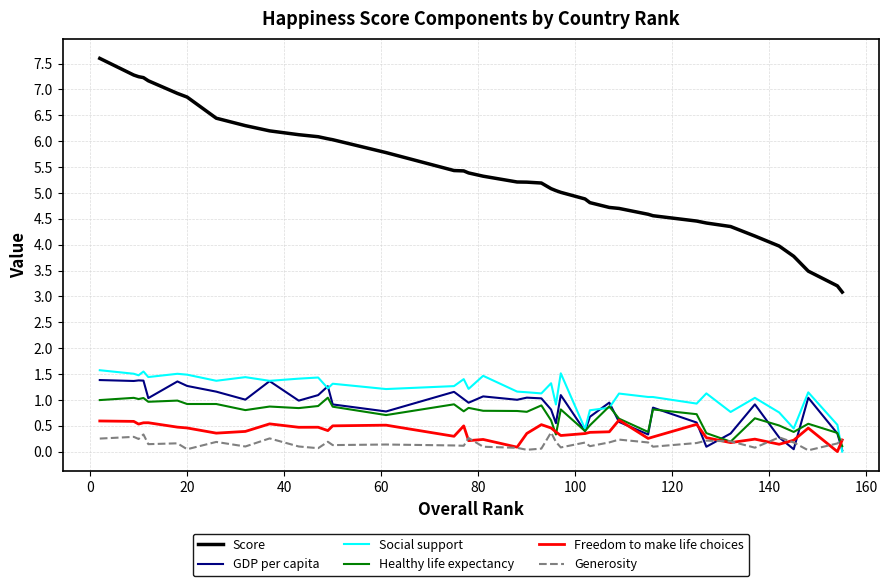

What is the minimum value for Score?

3.1